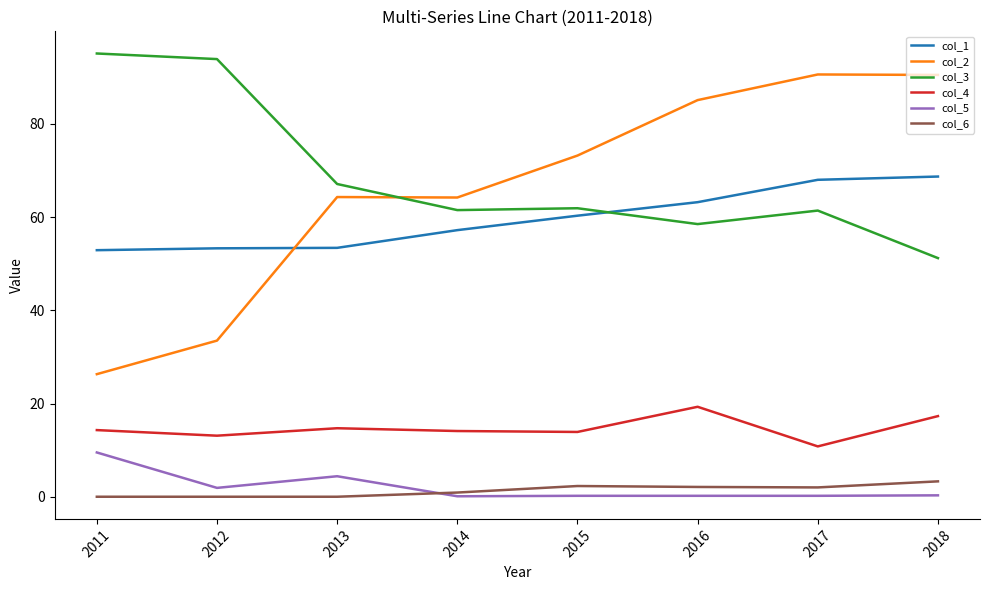

Where does the col_1 series first go above 60?

2015